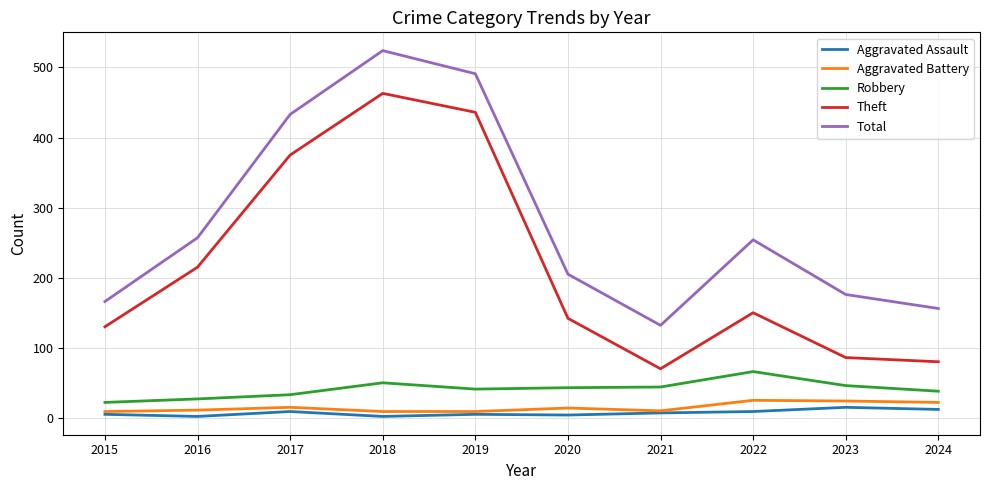

List the series in order of their peak value, highest first.

Total, Theft, Robbery, Aggravated Battery, Aggravated Assault